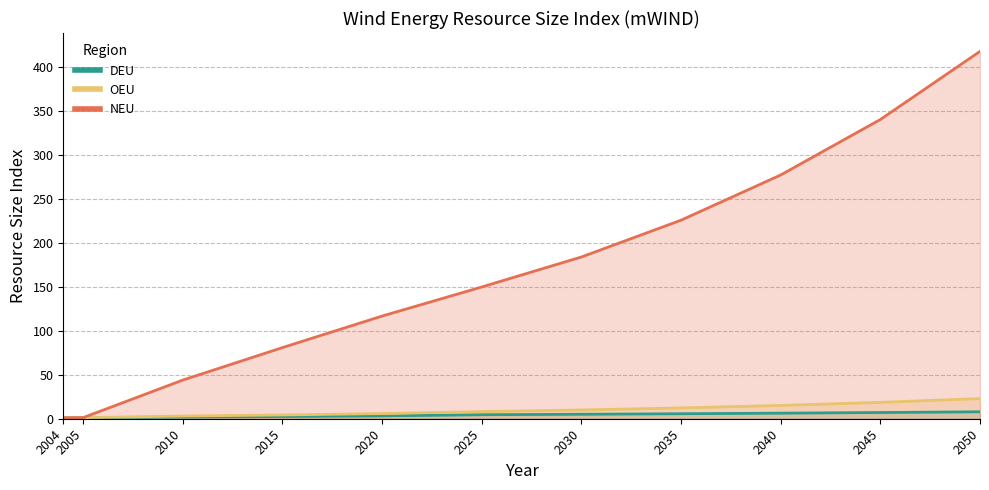

What is the approximate value of OEU at 2015?

4.3